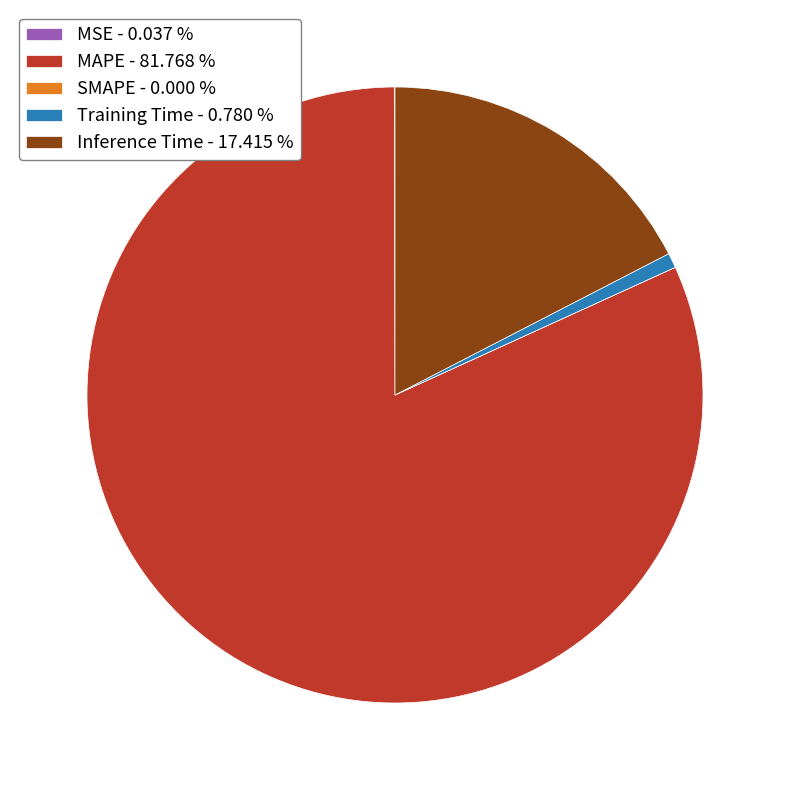

Is there a majority slice in this chart?

Yes